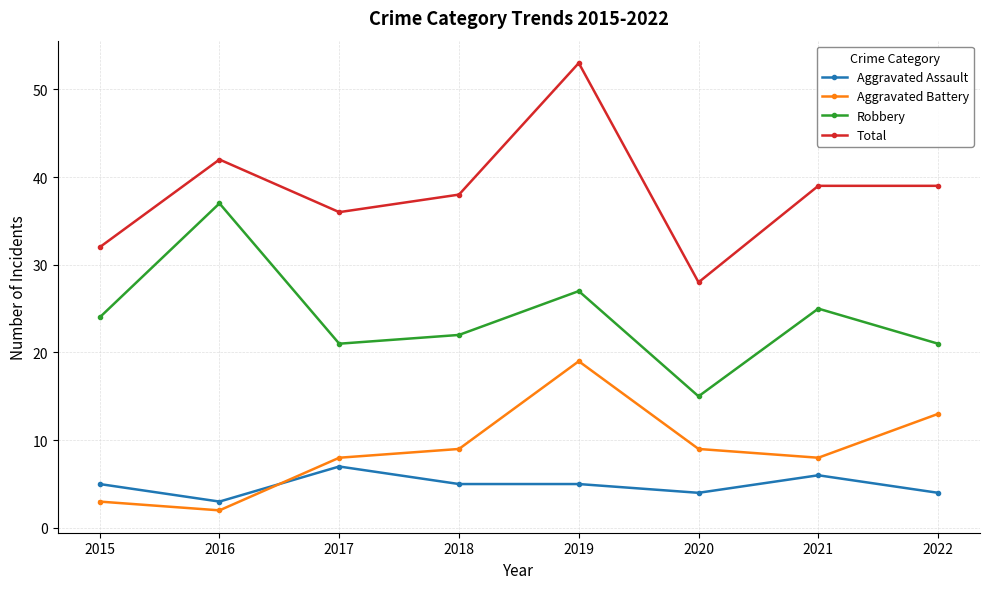

How many values in the Aggravated Battery series are below 9?

4